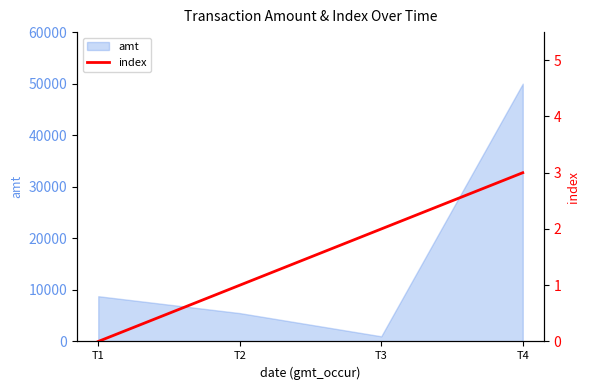

The chart shows a value of 0 at T2. True or false?

False